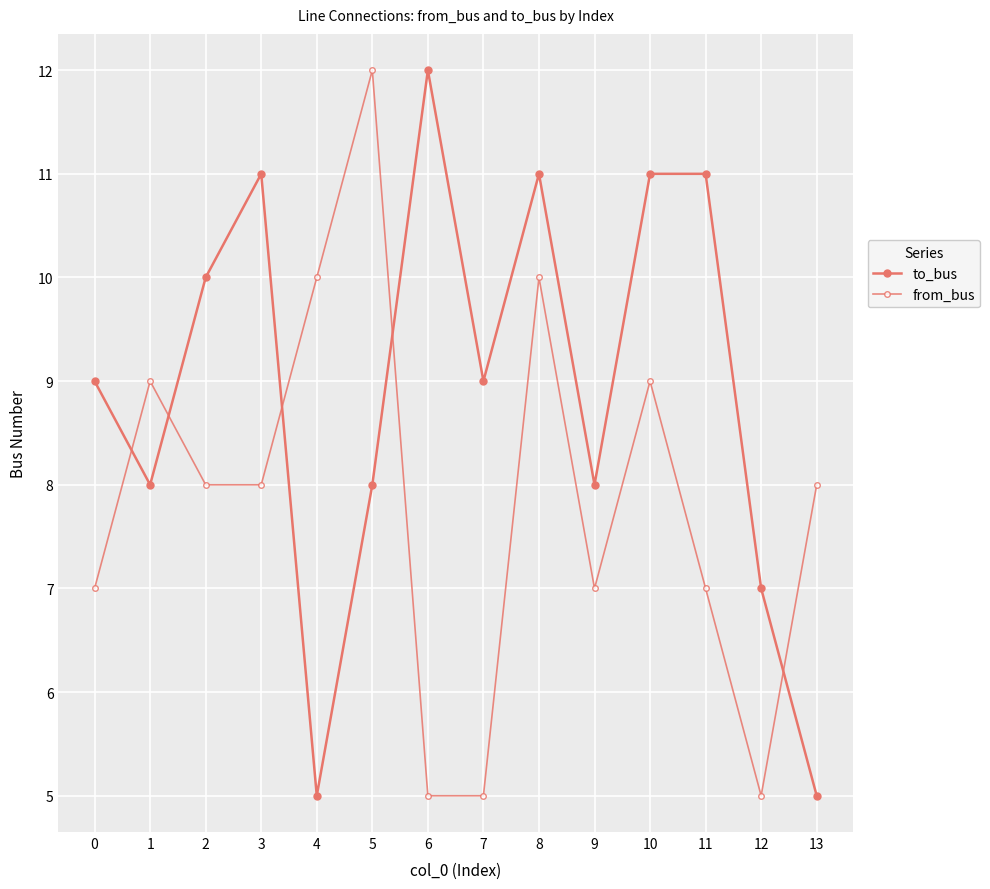

Which has a higher value, 9 or 8?

8